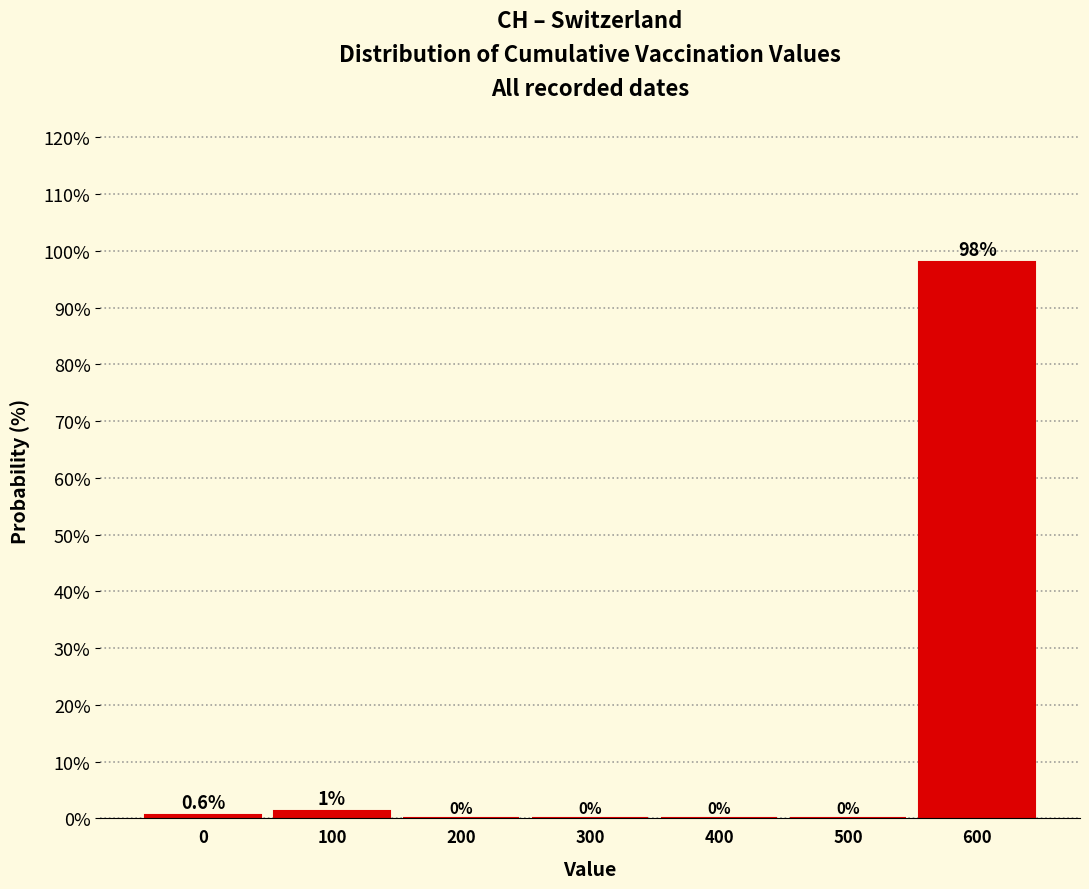

At which label is the value closest to 49?

100